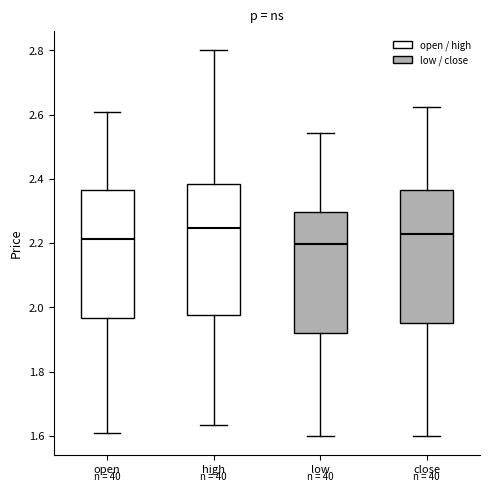

Which box has the highest median line?

high